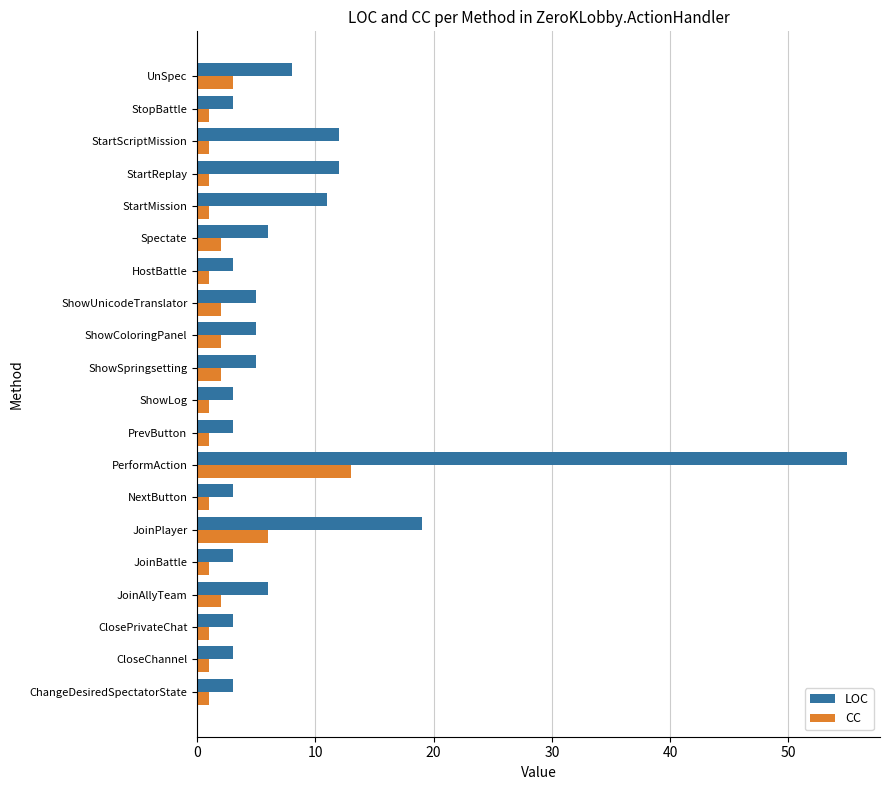

How many distinct data groups are displayed?

2